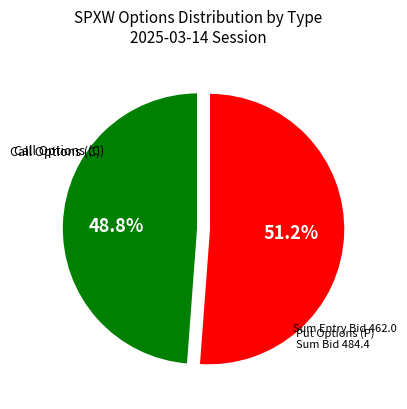

Is there any slice that represents more than half of the pie?

Yes